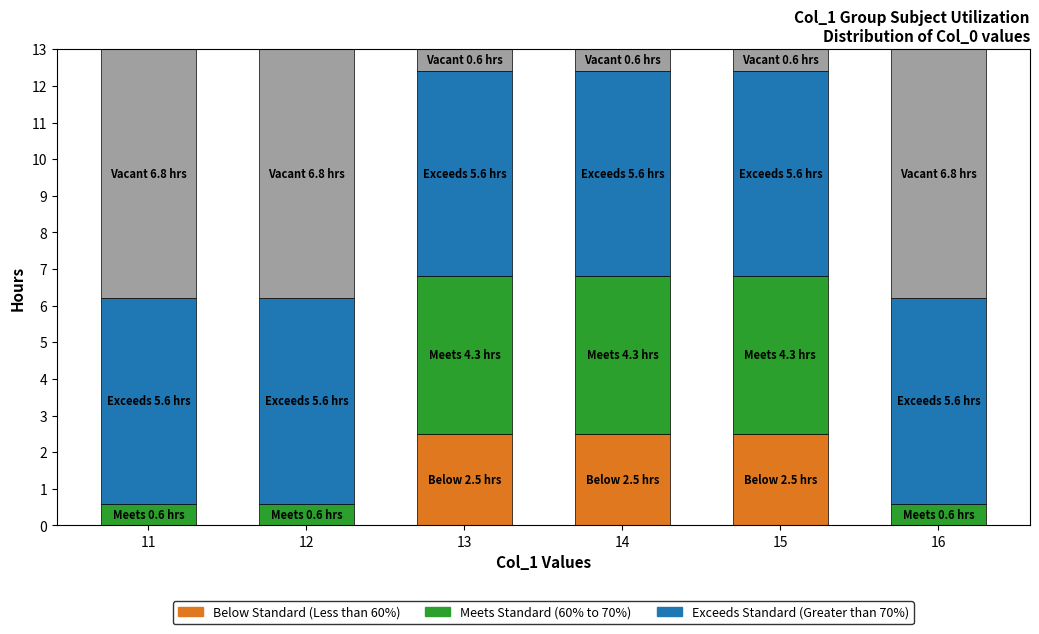

What is the total value across all series at 14?

13.0